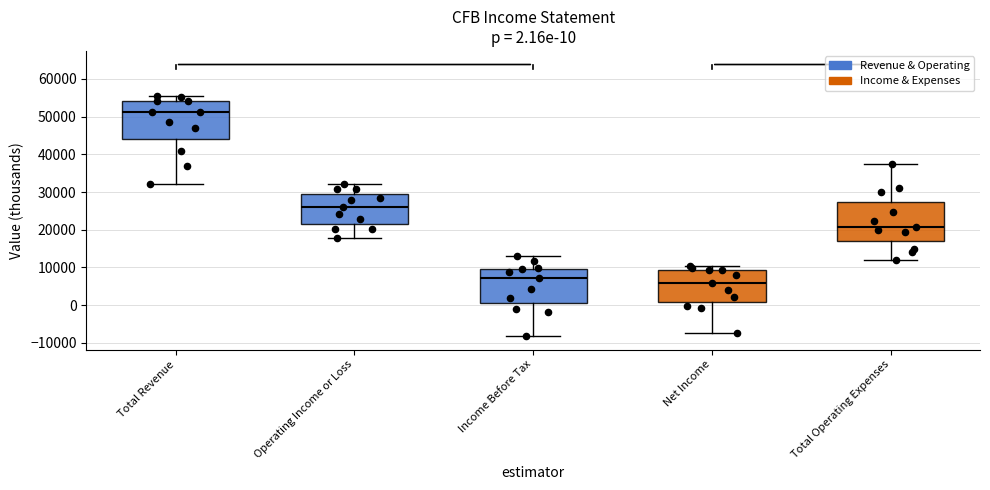

Which box's median line is the highest?

Total Revenue